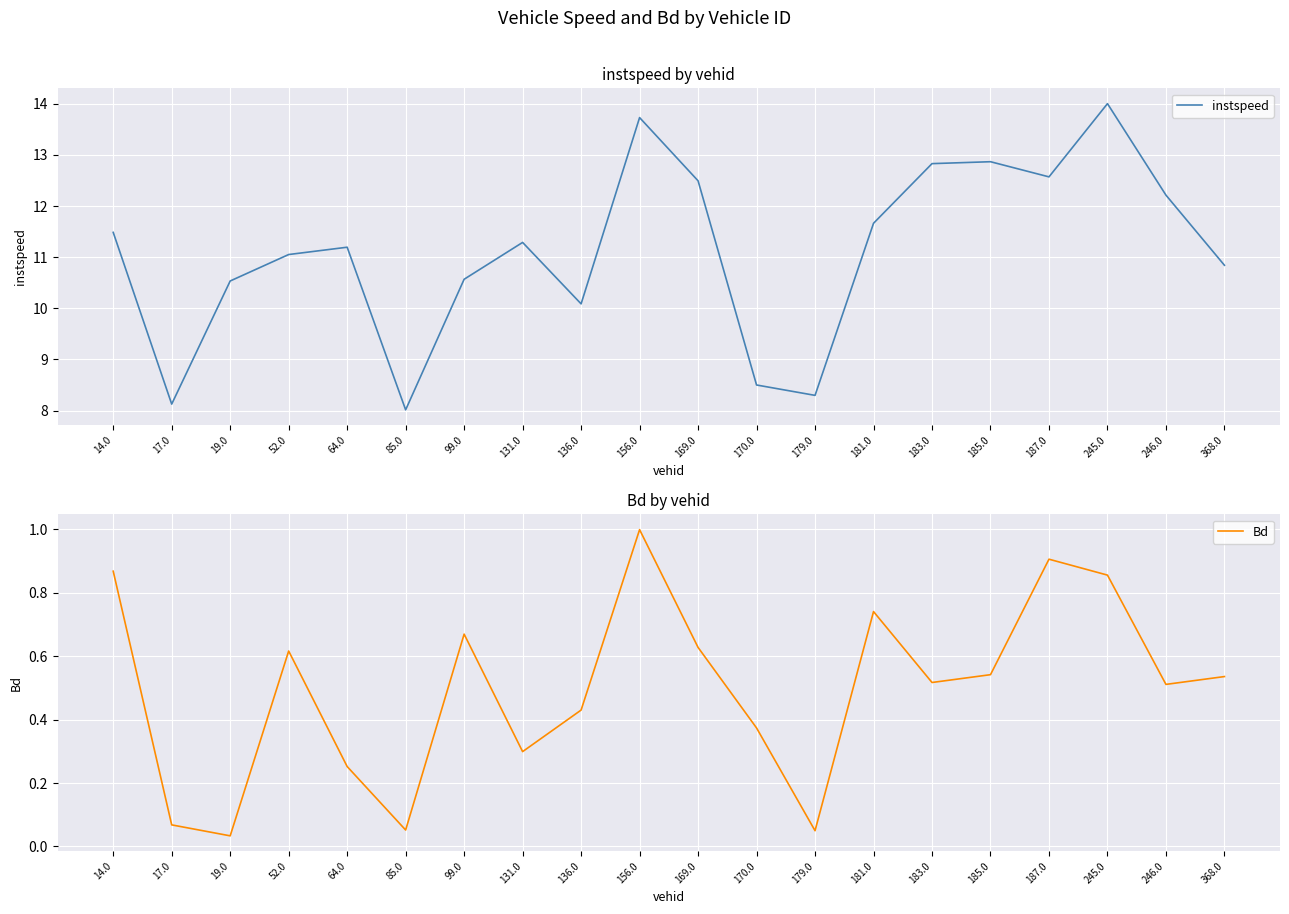

What is the spread (max minus min) of values at 19.0?

10.5